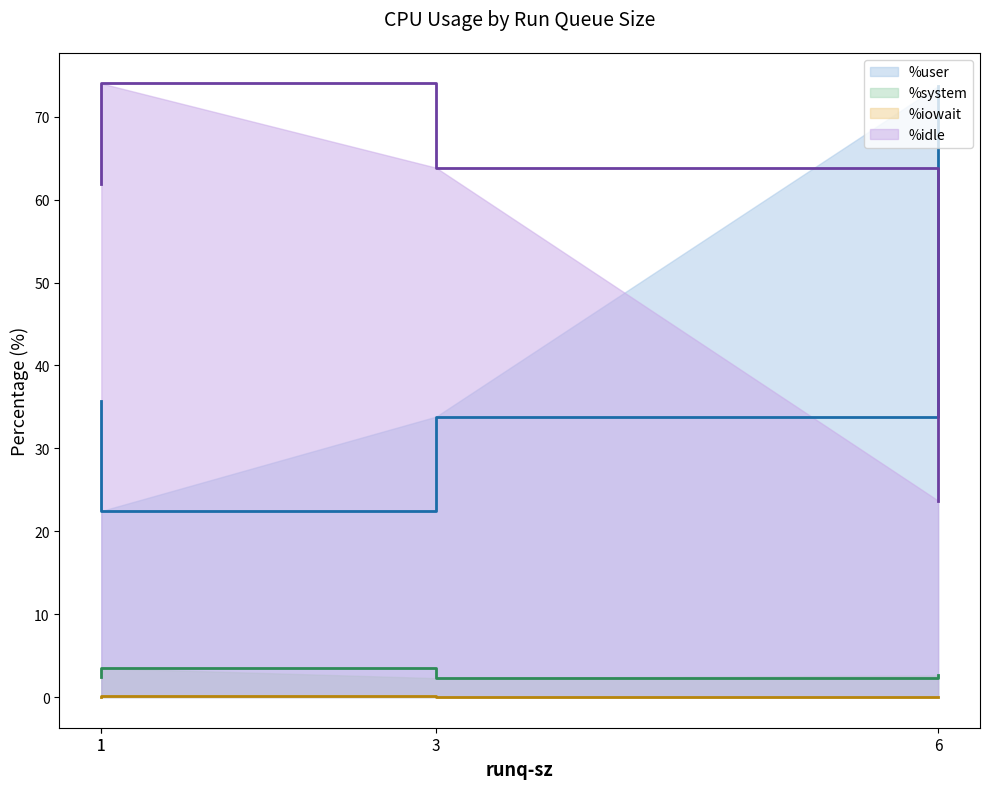

Rank the series by their maximum value, from highest to lowest.

%idle, %user, %system, %iowait